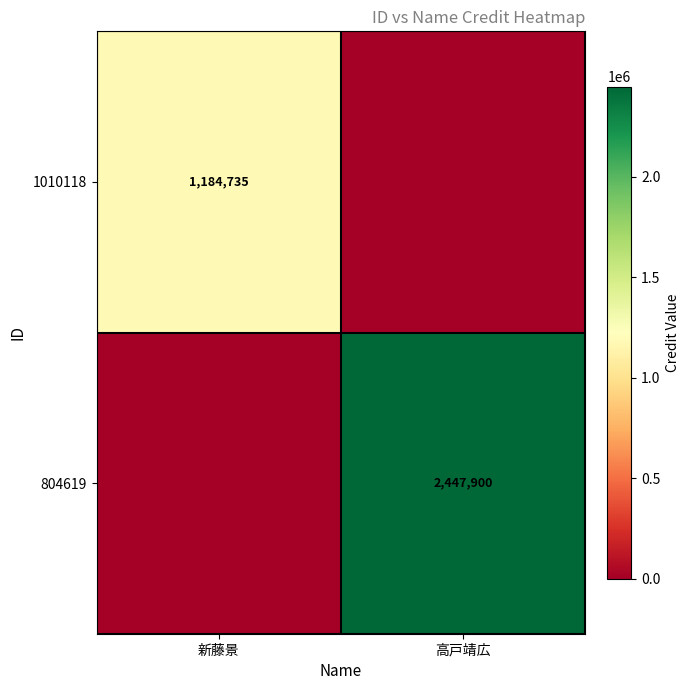

Count the number of data series in this chart.

2